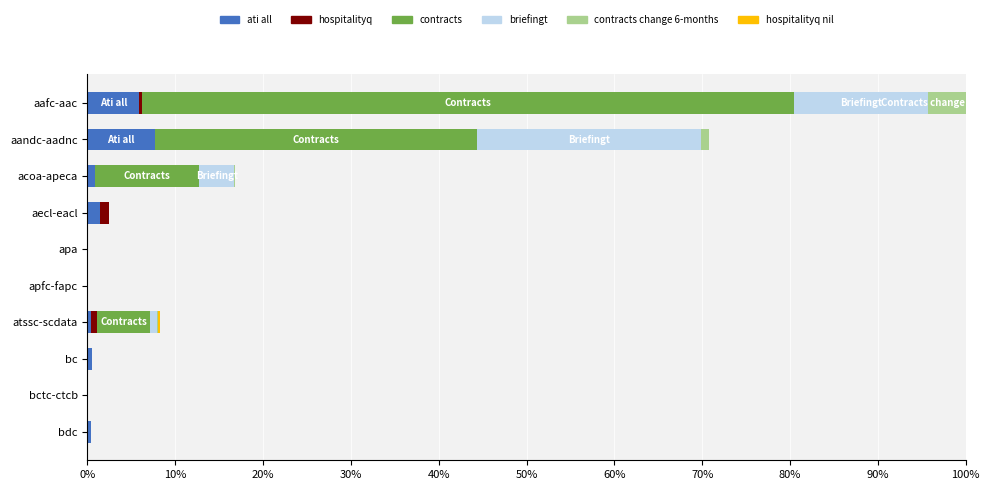

How many bars are there in total?

60